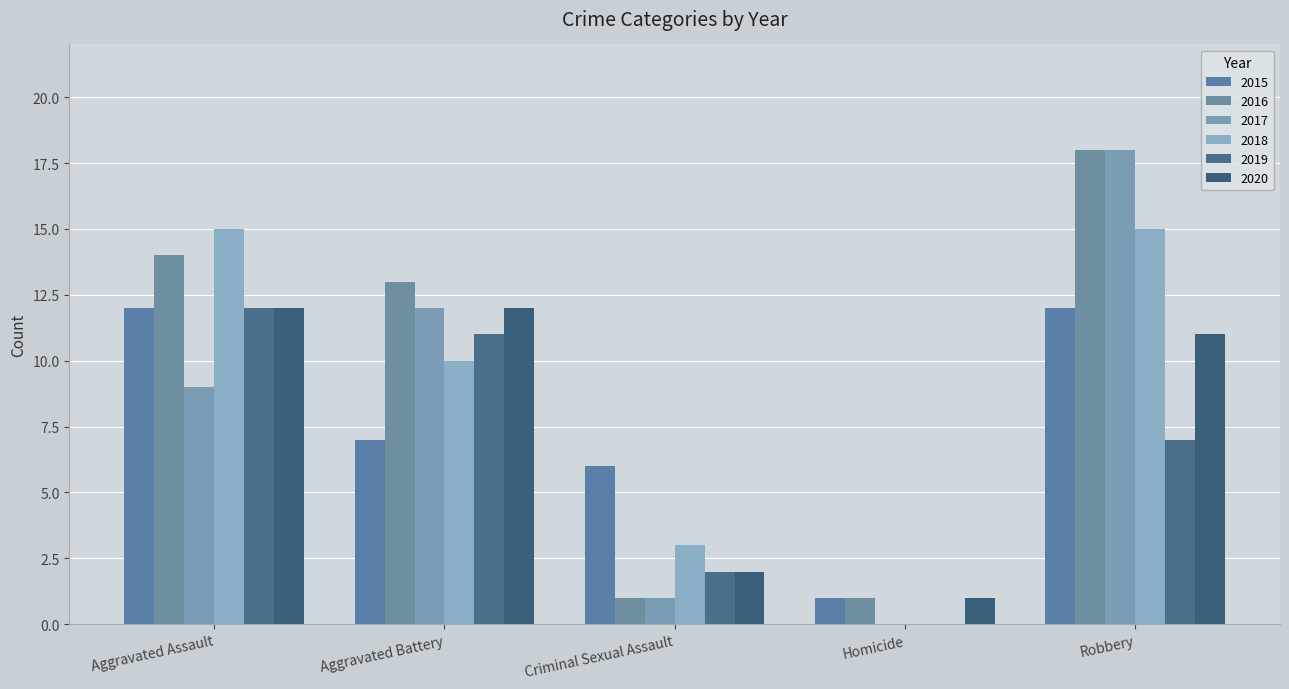

Which category has the highest value in the 2019 series?

Aggravated Assault